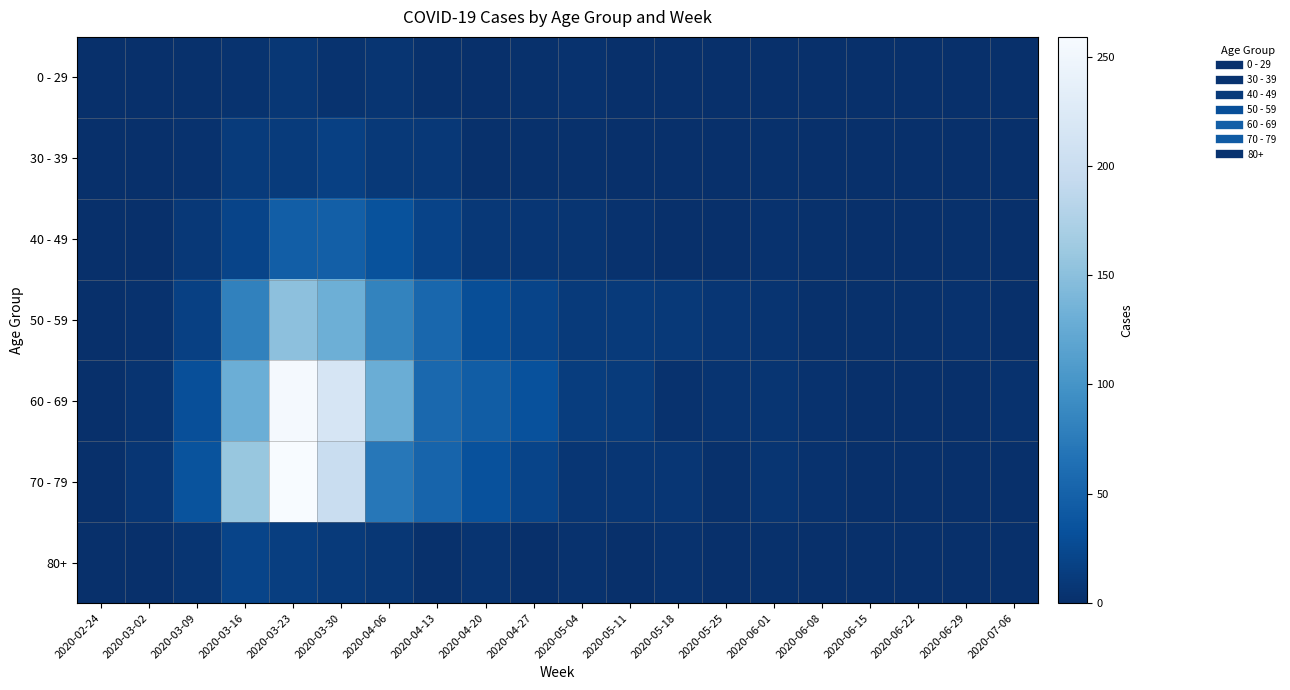

Reading left to right, transcribe all the data shown in this chart.

0 - 29: 2020-02-24=0	2020-03-02=0	2020-03-09=2	2020-03-16=4	2020-03-23=8	2020-03-30=4	2020-04-06=6	2020-04-13=2	2020-04-20=1	2020-04-27=2	2020-05-04=3	2020-05-11=1	2020-05-18=0	2020-05-25=0	2020-06-01=0	2020-06-08=0	2020-06-15=0	2020-06-22=1	2020-06-29=0	2020-07-06=0
30 - 39: 2020-02-24=0	2020-03-02=1	2020-03-09=3	2020-03-16=12	2020-03-23=12	2020-03-30=17	2020-04-06=10	2020-04-13=9	2020-04-20=2	2020-04-27=2	2020-05-04=2	2020-05-11=0	2020-05-18=1	2020-05-25=0	2020-06-01=2	2020-06-08=0	2020-06-15=0	2020-06-22=0	2020-06-29=0	2020-07-06=1
40 - 49: 2020-02-24=1	2020-03-02=1	2020-03-09=9	2020-03-16=21	2020-03-23=46	2020-03-30=47	2020-04-06=34	2020-04-13=20	2020-04-20=9	2020-04-27=7	2020-05-04=6	2020-05-11=3	2020-05-18=0	2020-05-25=1	2020-06-01=3	2020-06-08=2	2020-06-15=1	2020-06-22=1	2020-06-29=2	2020-07-06=1
50 - 59: 2020-02-24=1	2020-03-02=3	2020-03-09=17	2020-03-16=81	2020-03-23=151	2020-03-30=131	2020-04-06=83	2020-04-13=55	2020-04-20=30	2020-04-27=21	2020-05-04=11	2020-05-11=11	2020-05-18=10	2020-05-25=7	2020-06-01=5	2020-06-08=2	2020-06-15=2	2020-06-22=2	2020-06-29=3	2020-07-06=1
60 - 69: 2020-02-24=1	2020-03-02=5	2020-03-09=31	2020-03-16=130	2020-03-23=255	2020-03-30=216	2020-04-06=129	2020-04-13=56	2020-04-20=45	2020-04-27=33	2020-05-04=14	2020-05-11=12	2020-05-18=3	2020-05-25=5	2020-06-01=6	2020-06-08=3	2020-06-15=1	2020-06-22=0	2020-06-29=0	2020-07-06=3
70 - 79: 2020-02-24=1	2020-03-02=7	2020-03-09=35	2020-03-16=158	2020-03-23=259	2020-03-30=199	2020-04-06=71	2020-04-13=52	2020-04-20=33	2020-04-27=21	2020-05-04=7	2020-05-11=7	2020-05-18=7	2020-05-25=2	2020-06-01=6	2020-06-08=3	2020-06-15=1	2020-06-22=1	2020-06-29=0	2020-07-06=0
80+: 2020-02-24=0	2020-03-02=1	2020-03-09=6	2020-03-16=21	2020-03-23=15	2020-03-30=11	2020-04-06=8	2020-04-13=2	2020-04-20=5	2020-04-27=0	2020-05-04=3	2020-05-11=0	2020-05-18=3	2020-05-25=1	2020-06-01=2	2020-06-08=0	2020-06-15=1	2020-06-22=0	2020-06-29=0	2020-07-06=0